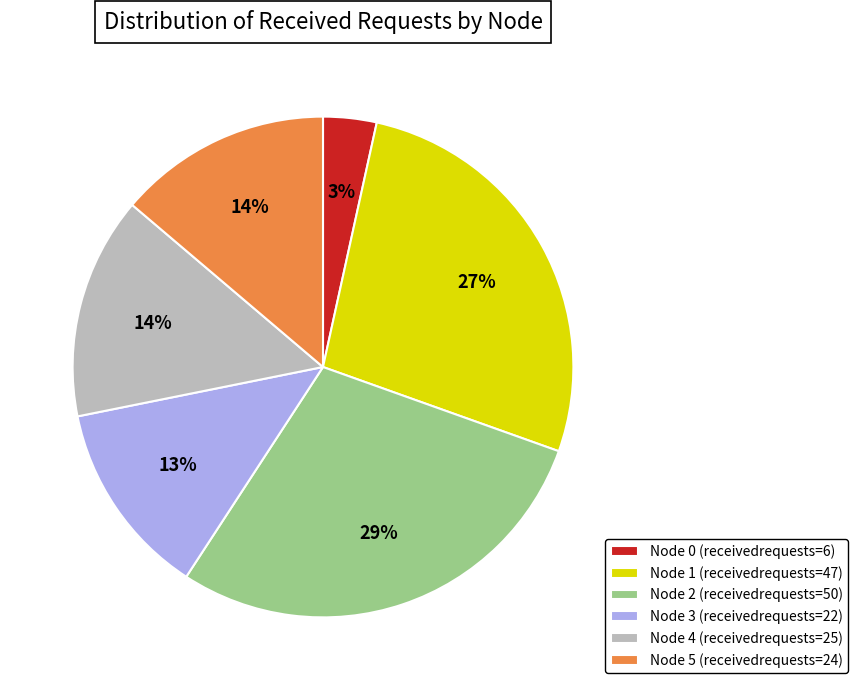

To the nearest percent, what is the combined percentage of Node 3 and Node 0?

16%